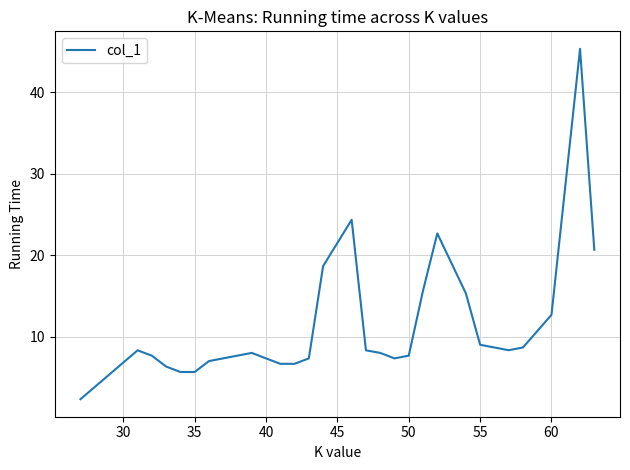

What is the difference between the maximum and minimum values?

43.0